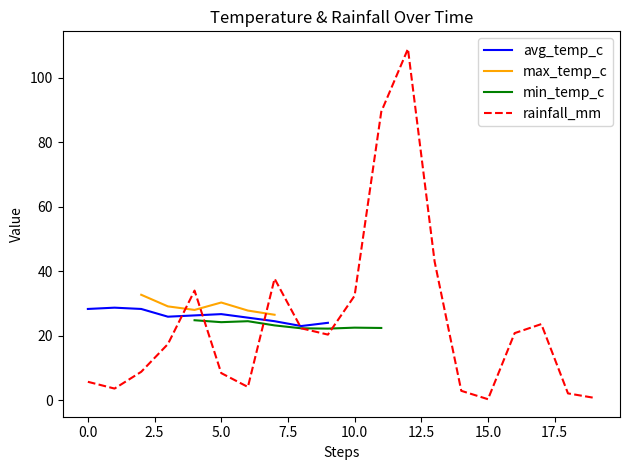

What are all the series names shown in the legend?

avg_temp_c, max_temp_c, min_temp_c, rainfall_mm